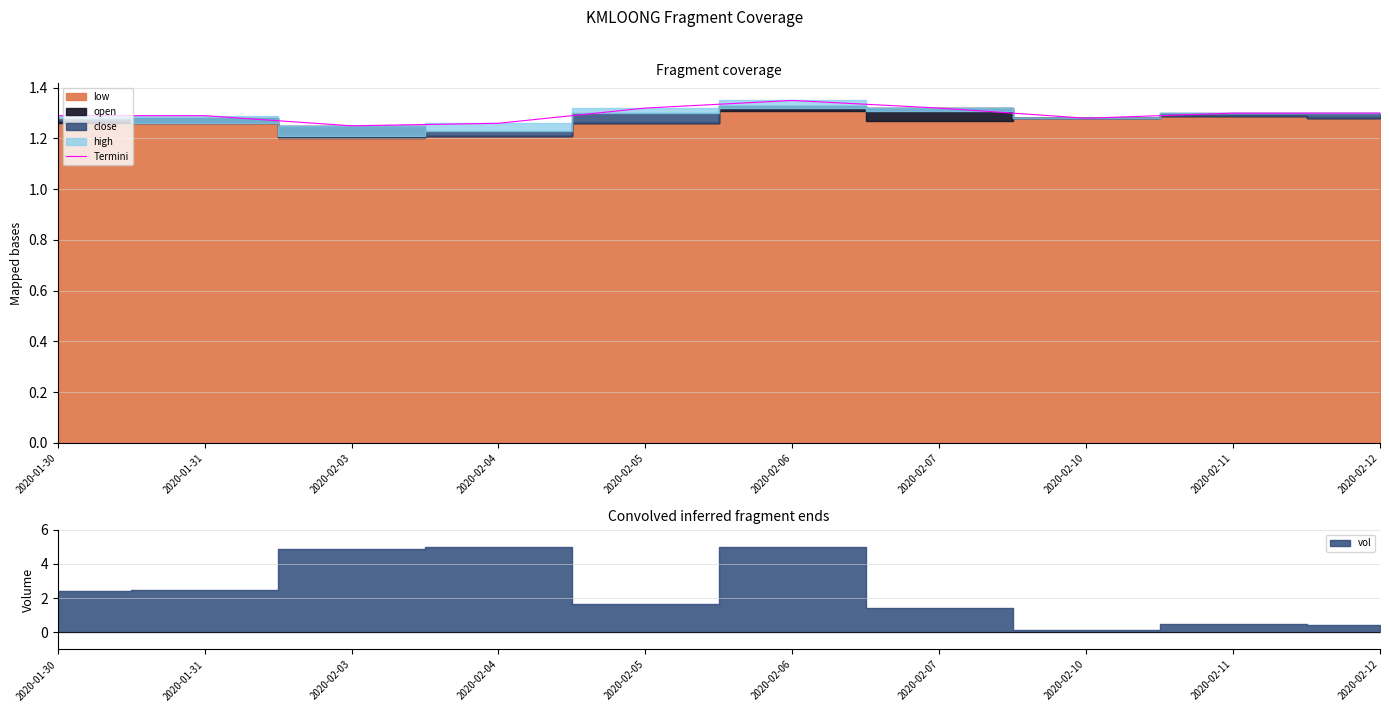

What position from the right is 2020-01-31?

9